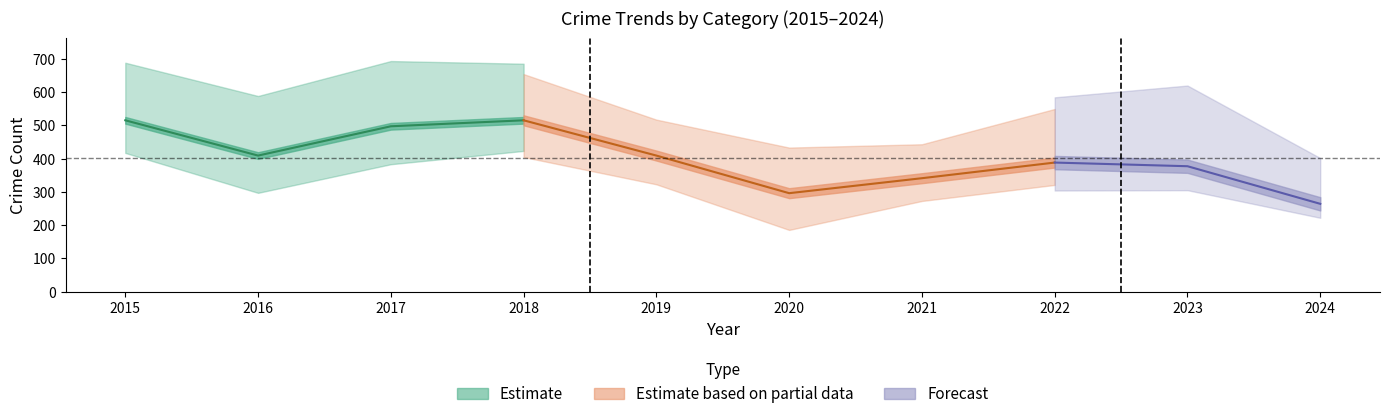

What is the spread (max minus min) of values at 2024?

236